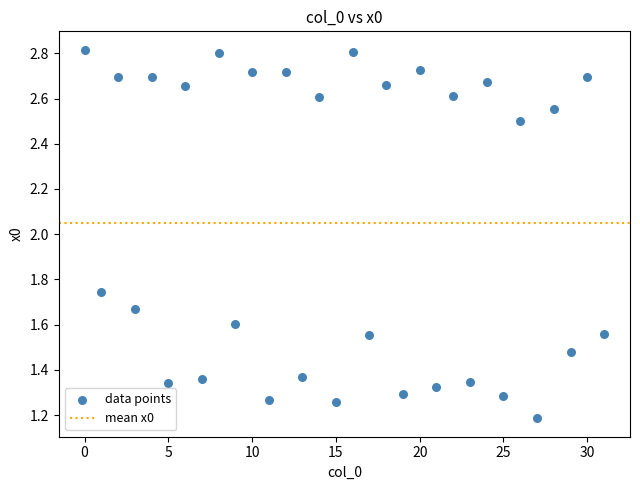

How many points are shown in the scatter plot?

32